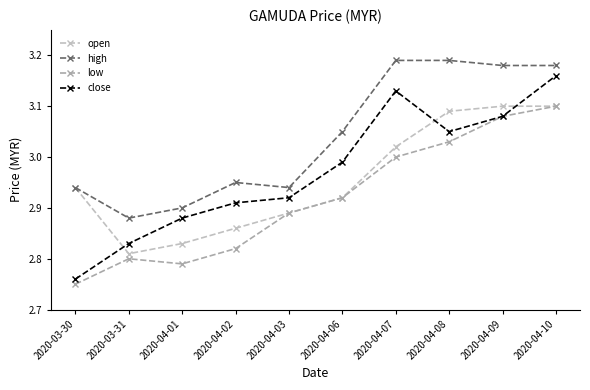

True or false: close and high intersect in this chart.

False